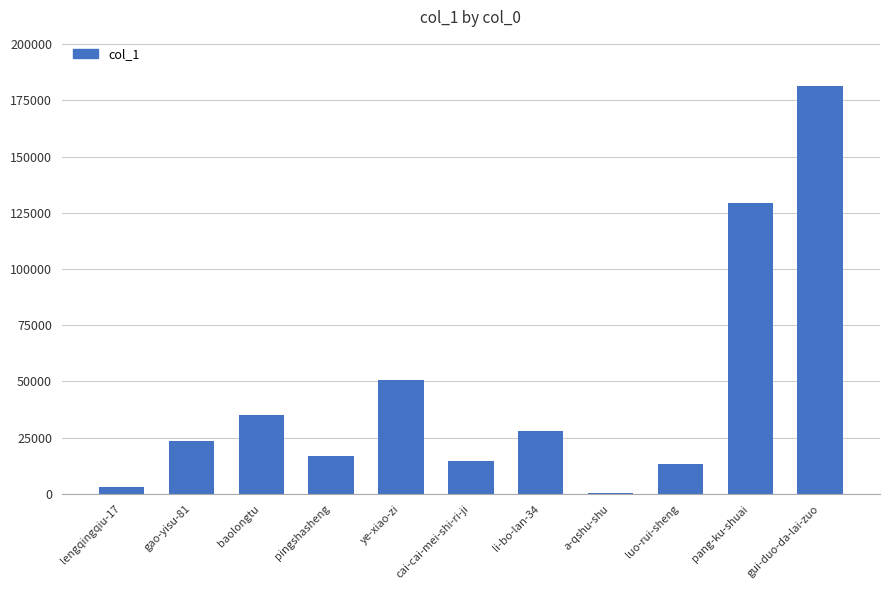

What is the sum of all values?

496754